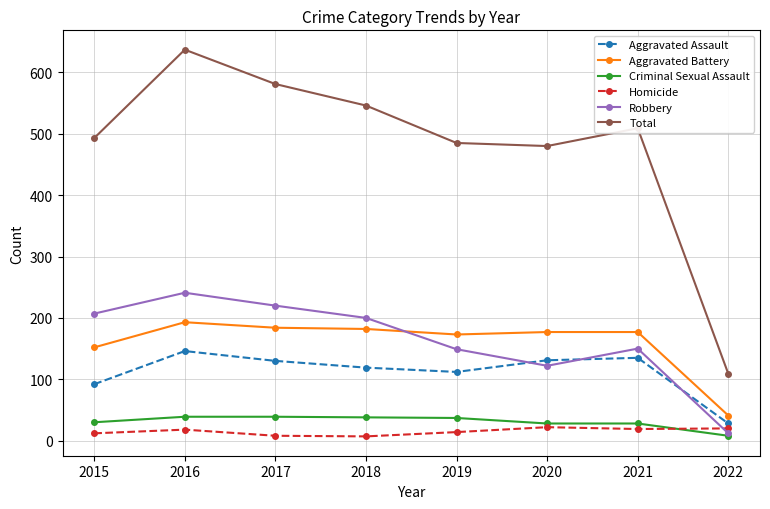

How many data points does each series have?

8